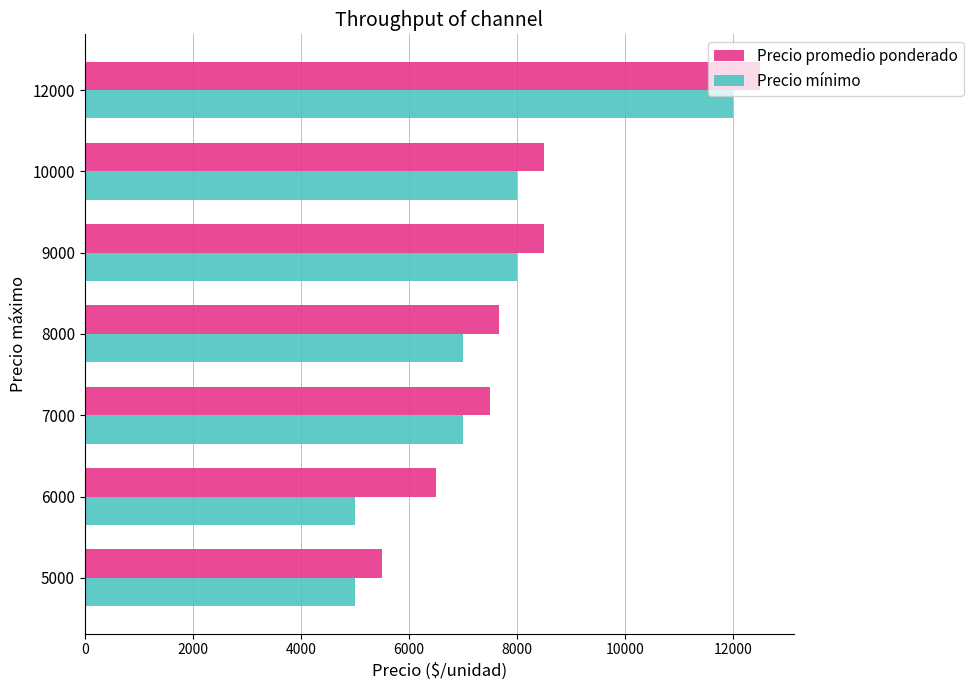

Rank the series by their average value, from lowest to highest.

Precio mínimo, Precio promedio ponderado